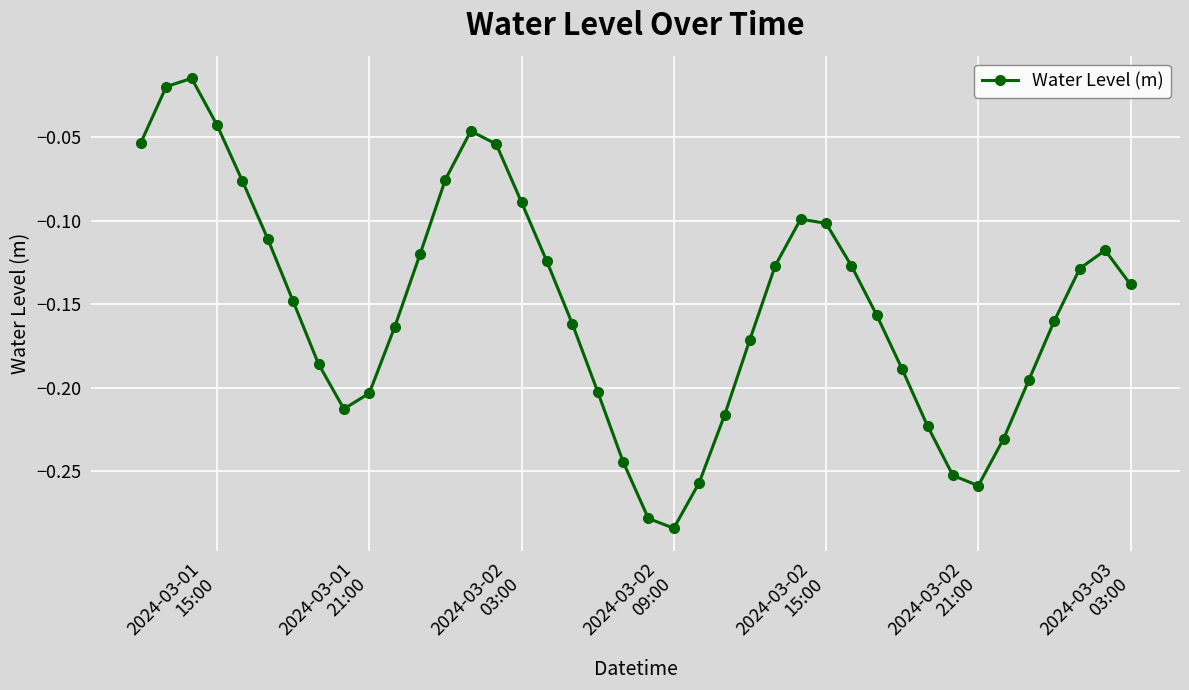

Is this an area chart (filled region under the line)?

No